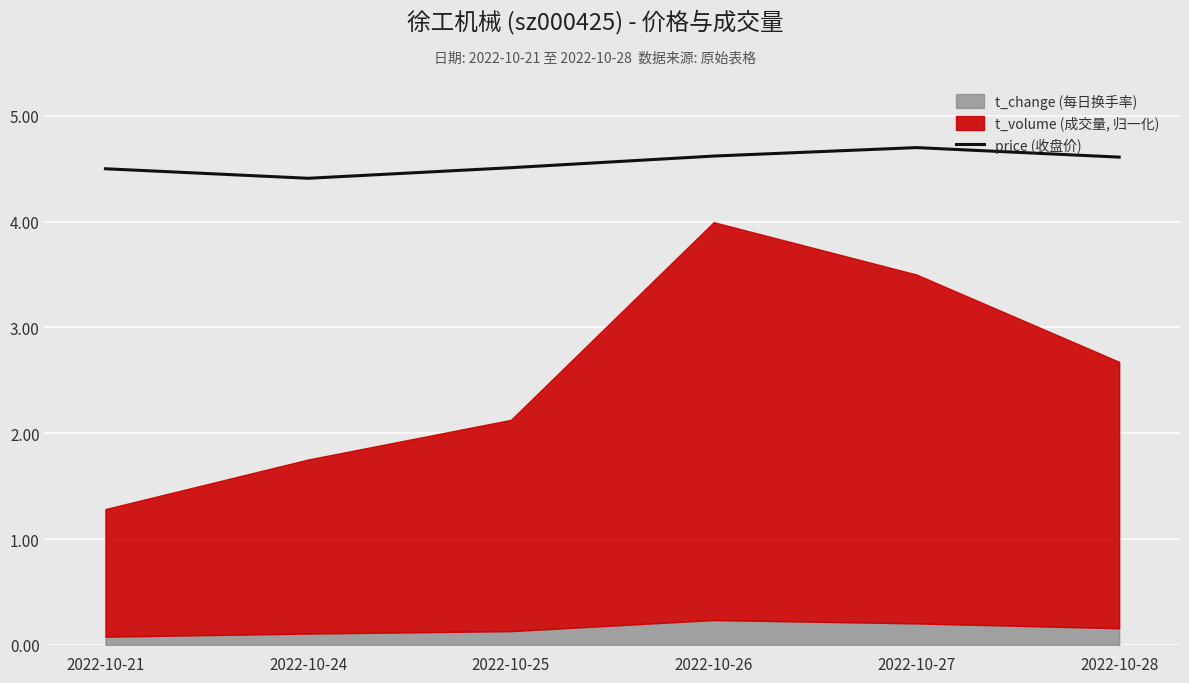

What is the minimum value for price (收盘价)?

4.4